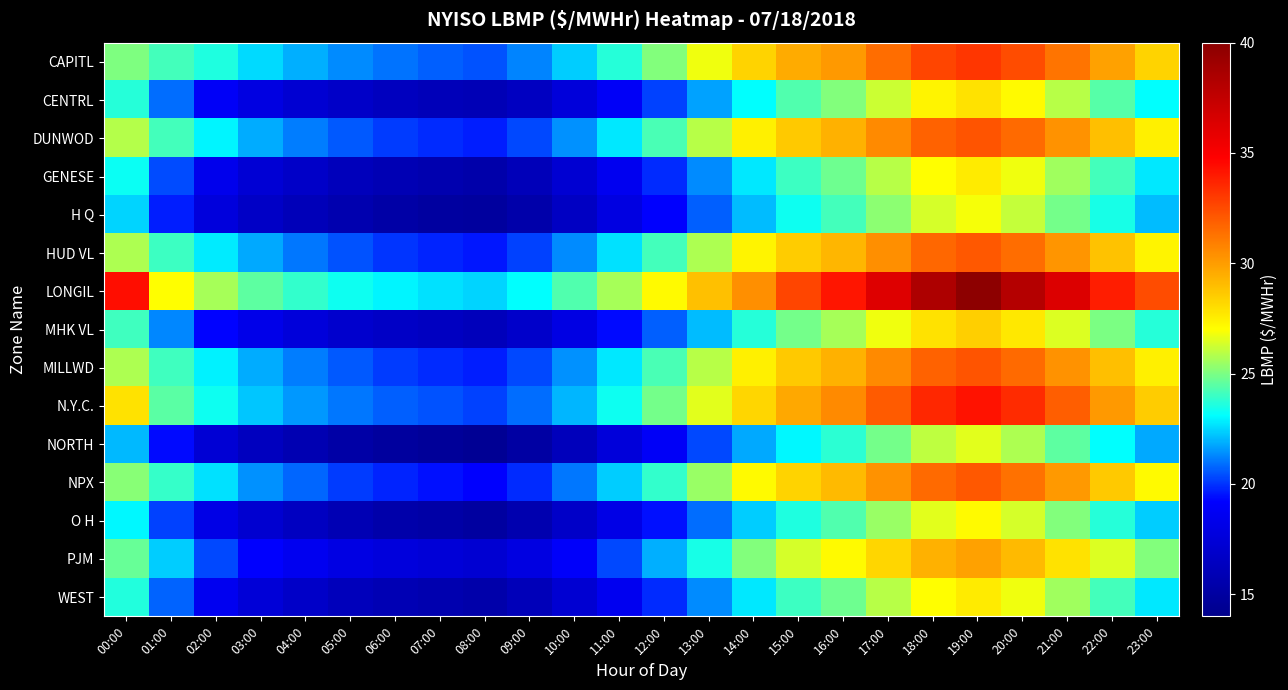

Which category has the highest value across all series?

19:00